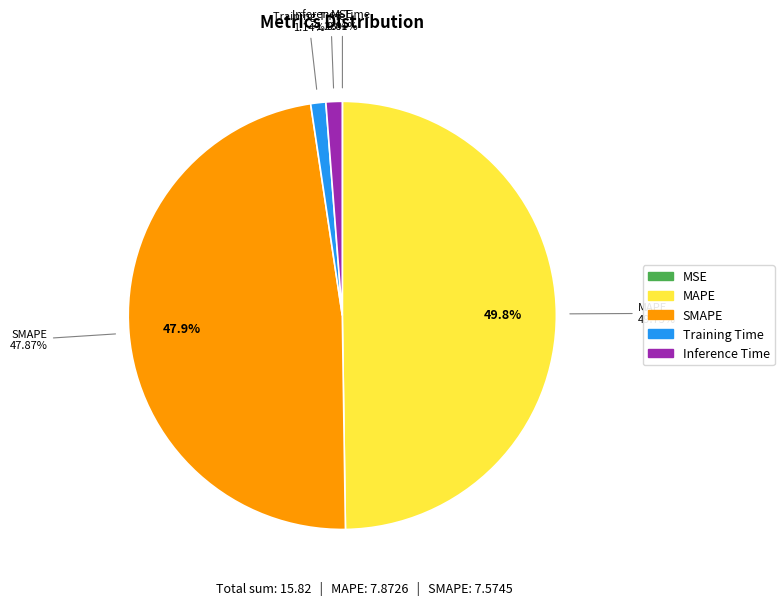

Which slice is the smallest?

MSE